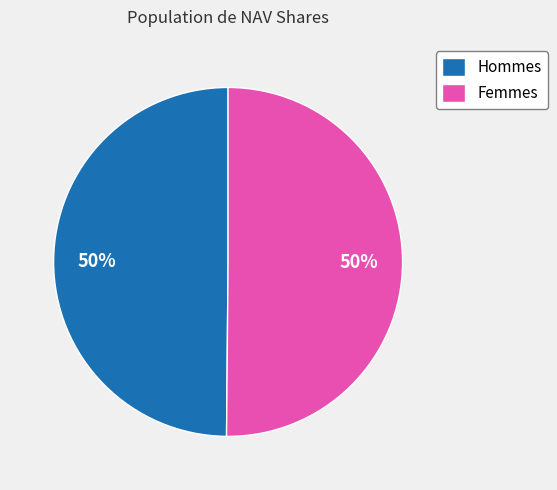

To the nearest percent, what is the average slice percentage?

50%